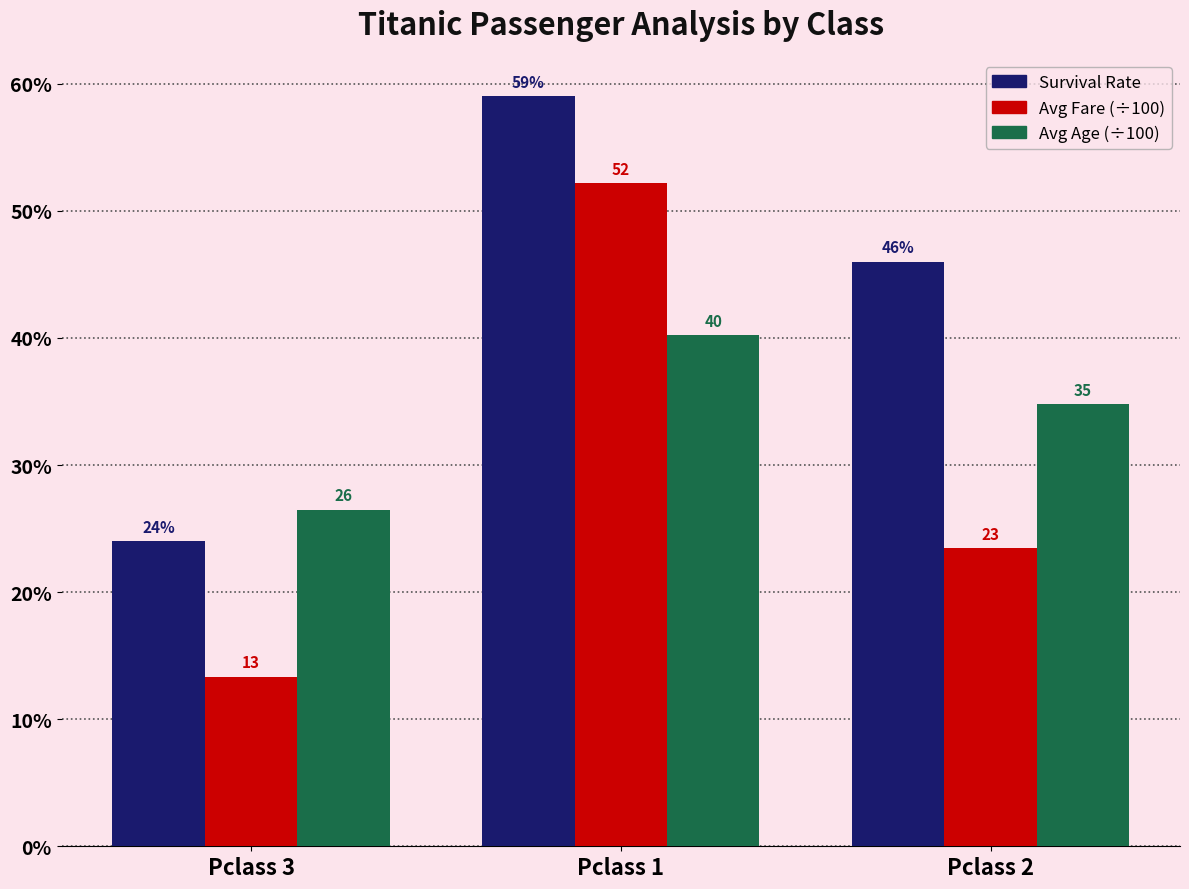

Does the chart contain any negative values?

No